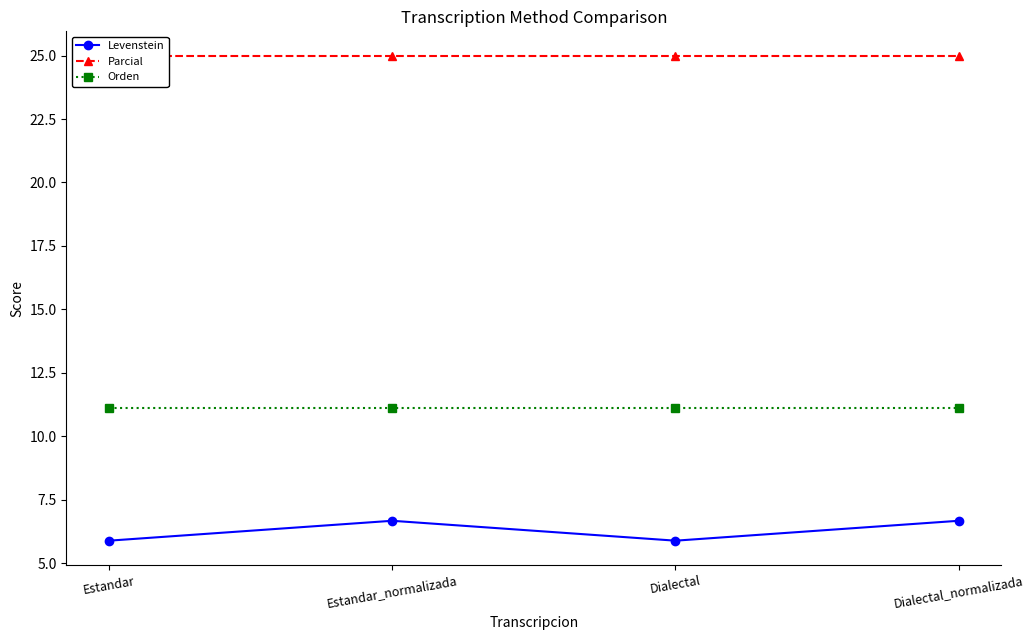

What is the average value of the Parcial series?

25.0